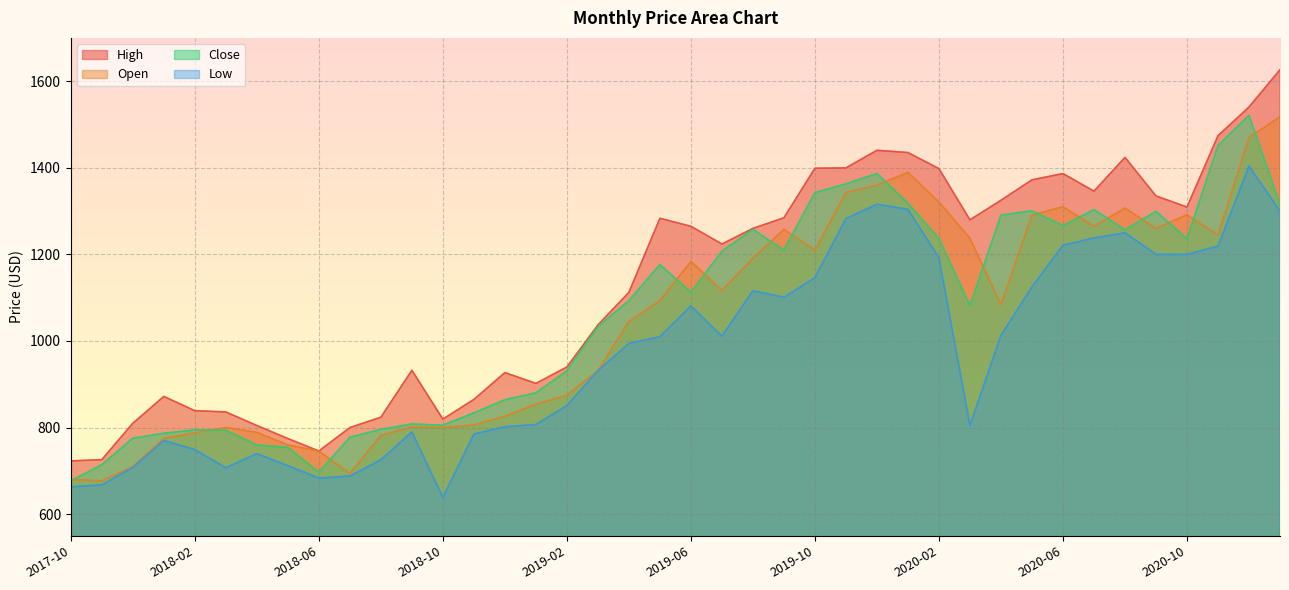

Between 2018-10 and 2020-11, which is larger?

2020-11